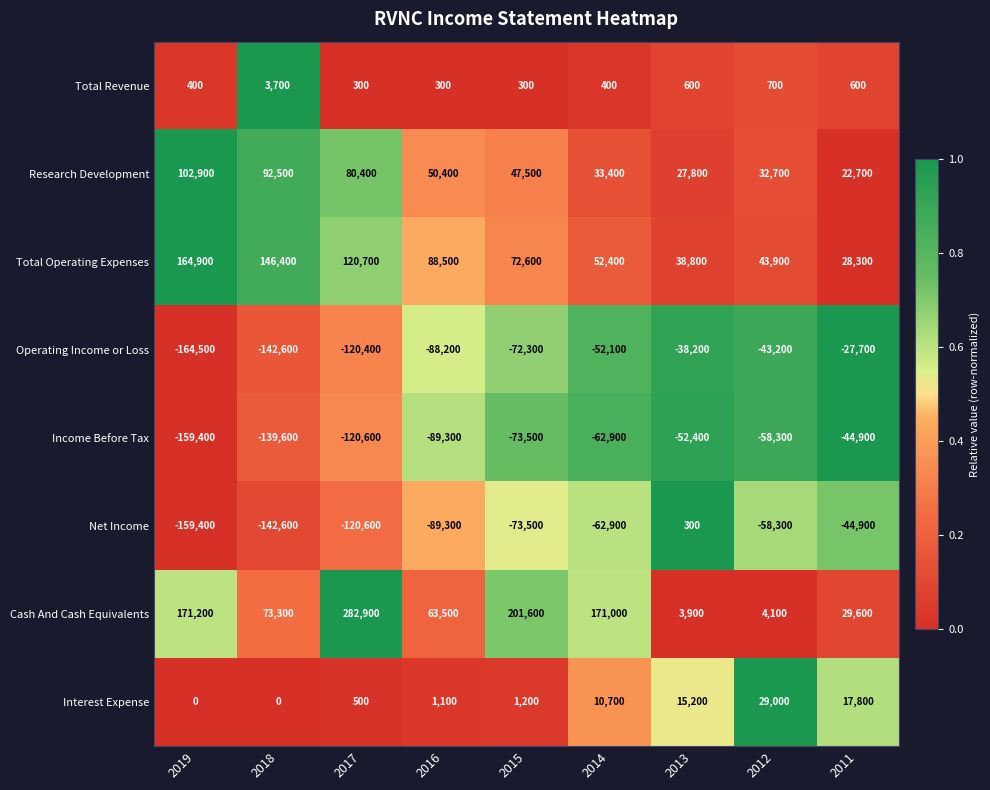

At which category does the chart reach its peak across all series?

2017